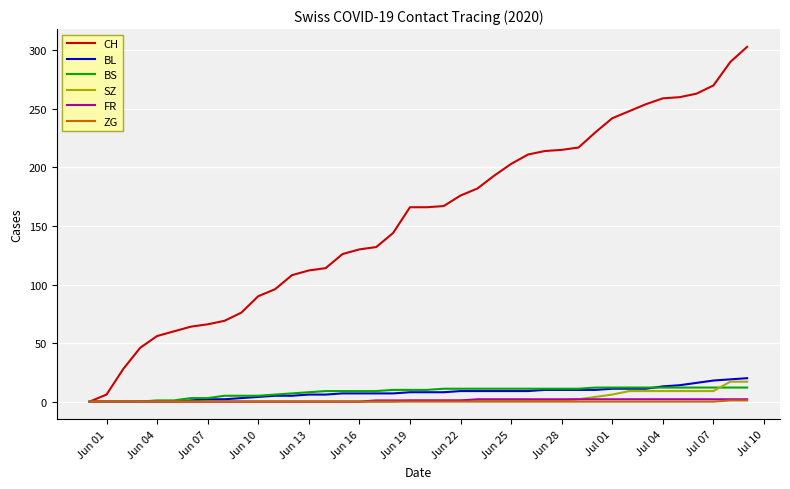

What is the difference between the maximum and minimum values in the BS series?

12